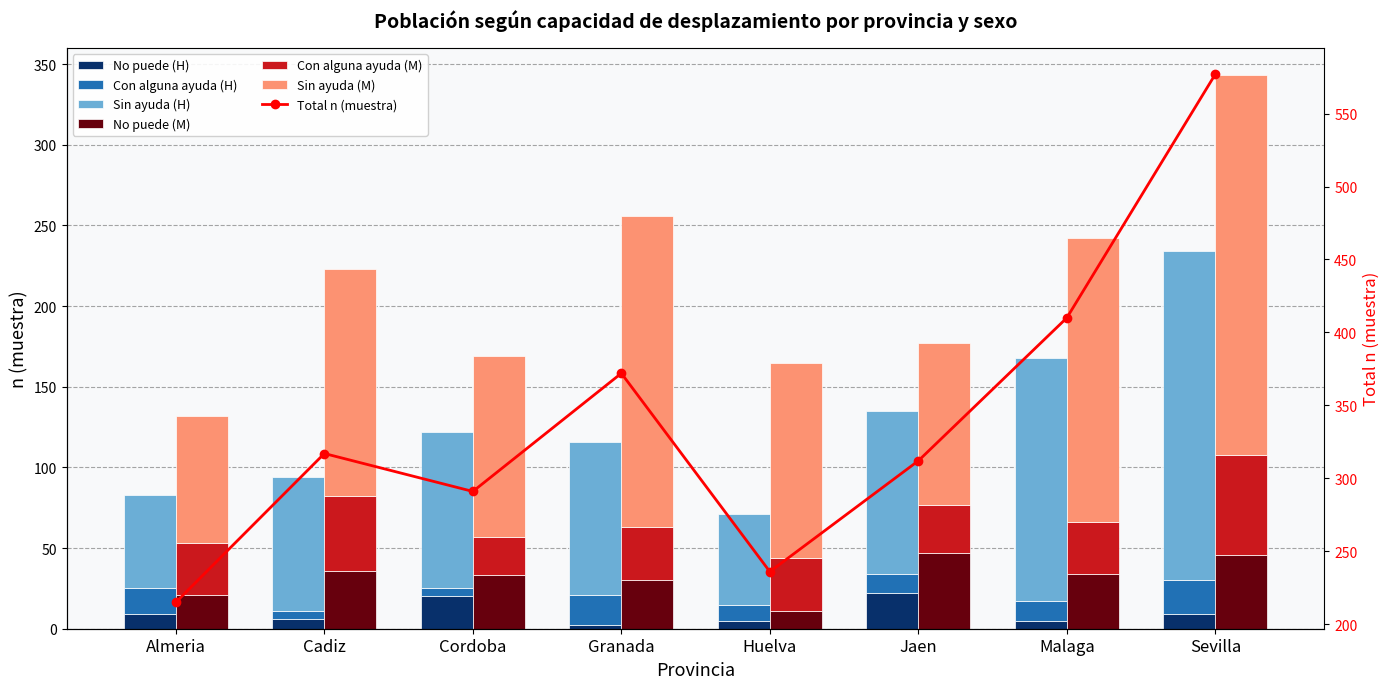

How many bars are there in each group?

6